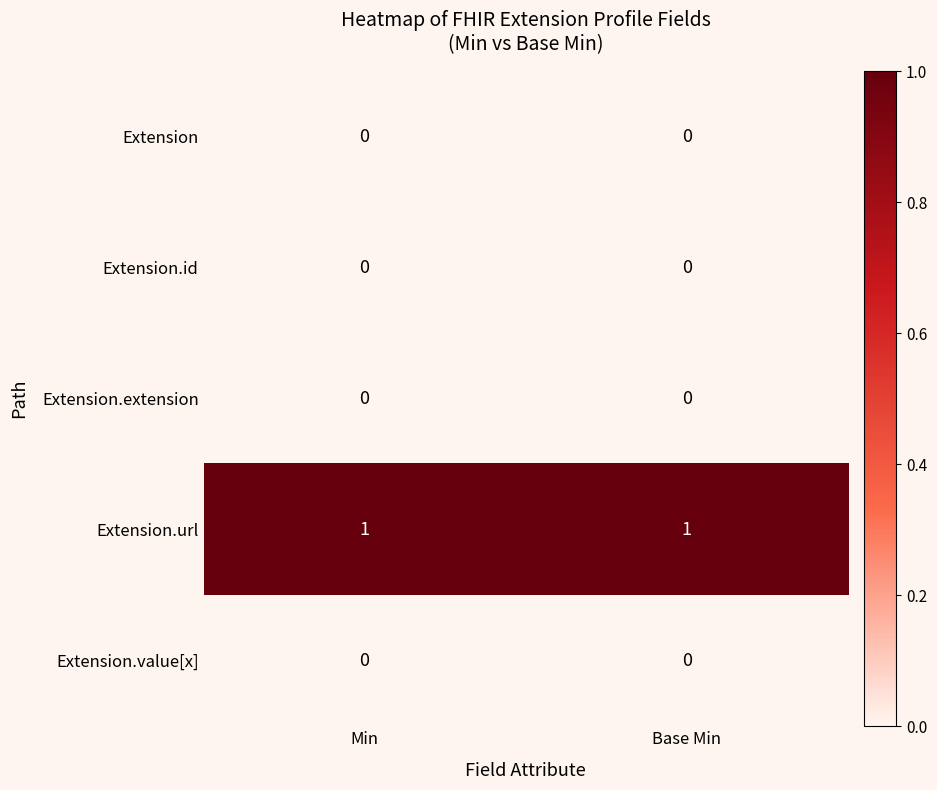

Which series has the largest total across all categories?

Extension.url